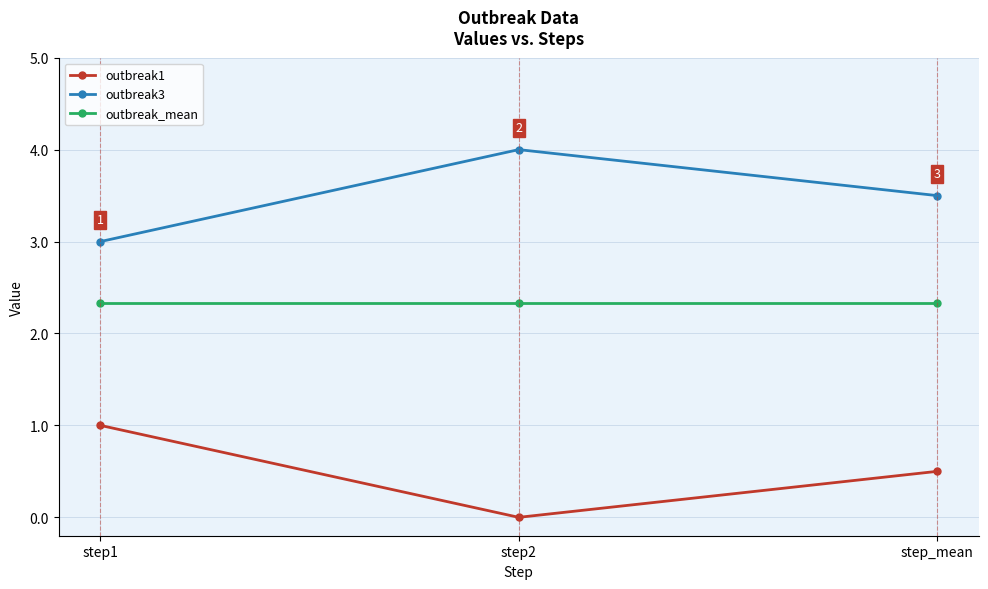

What is the total value across all series at step_mean?

6.3